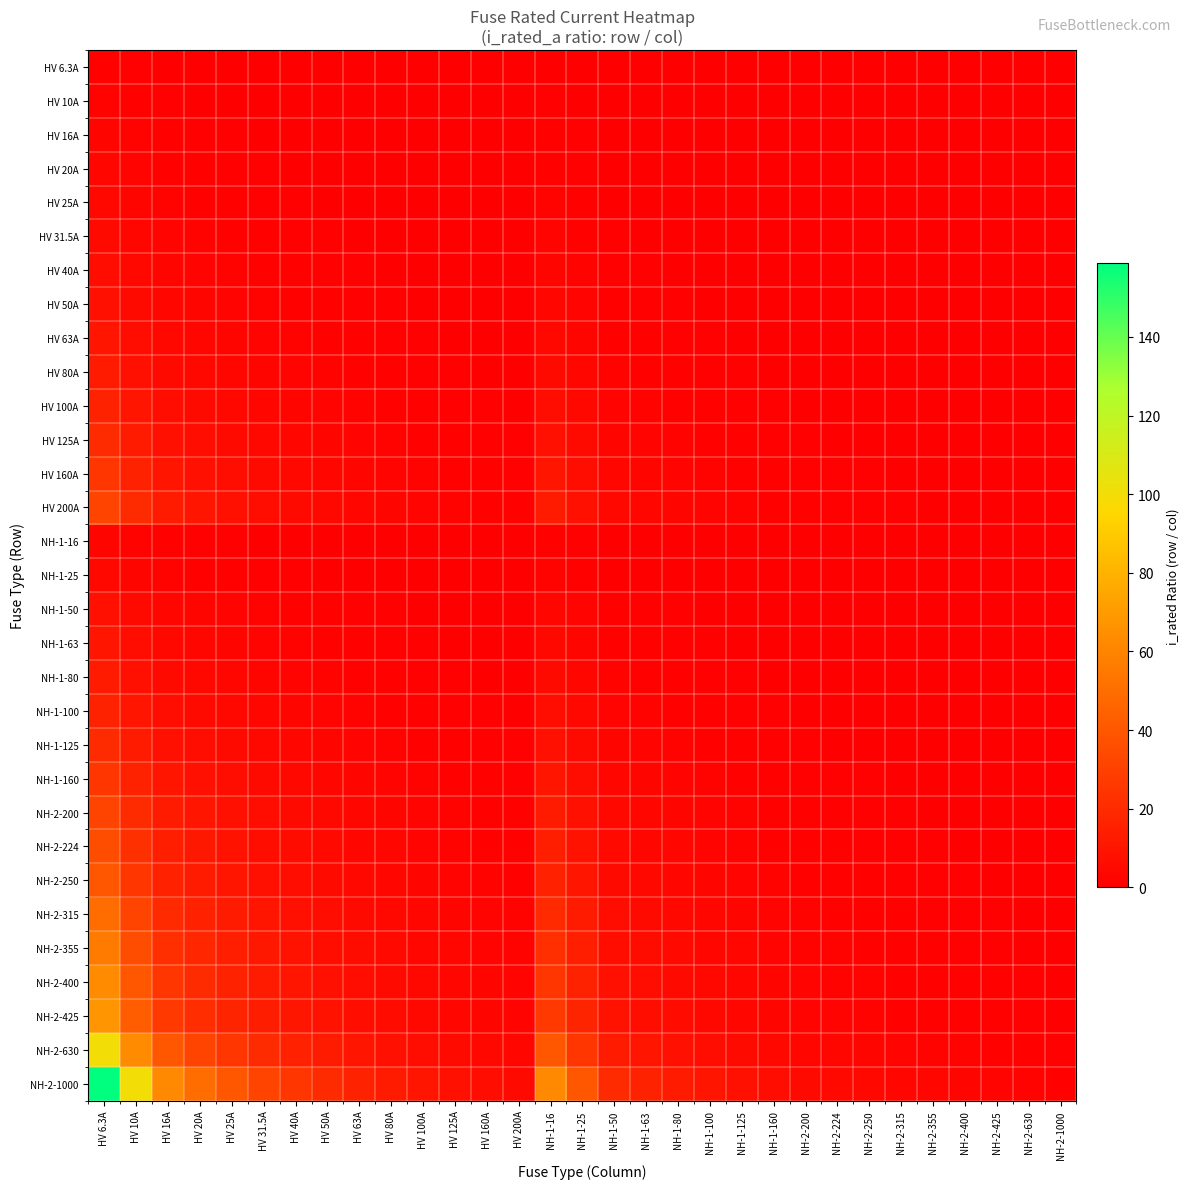

Which label corresponds to the largest value in the chart?

HV 6.3A